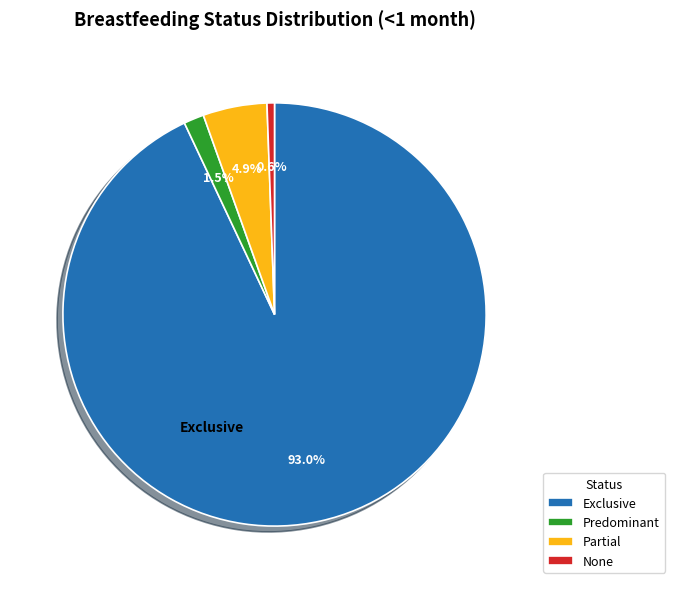

True or false: None accounts for 1% of the total.

True